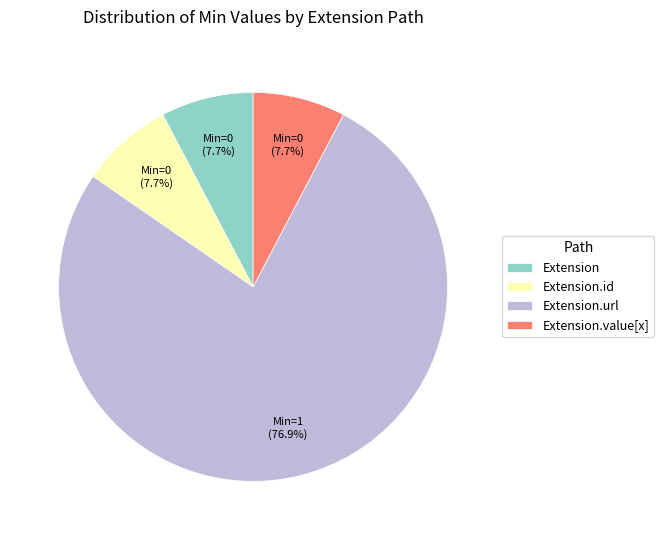

Count the number of slices in the pie.

4